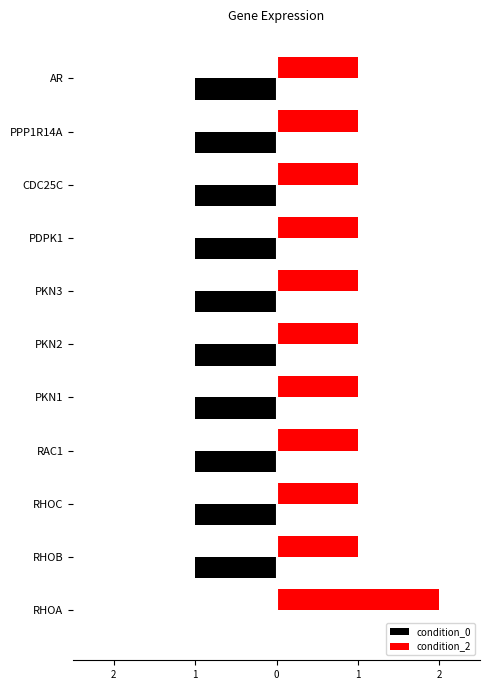

How many condition_0 values are between -1 and 0?

11